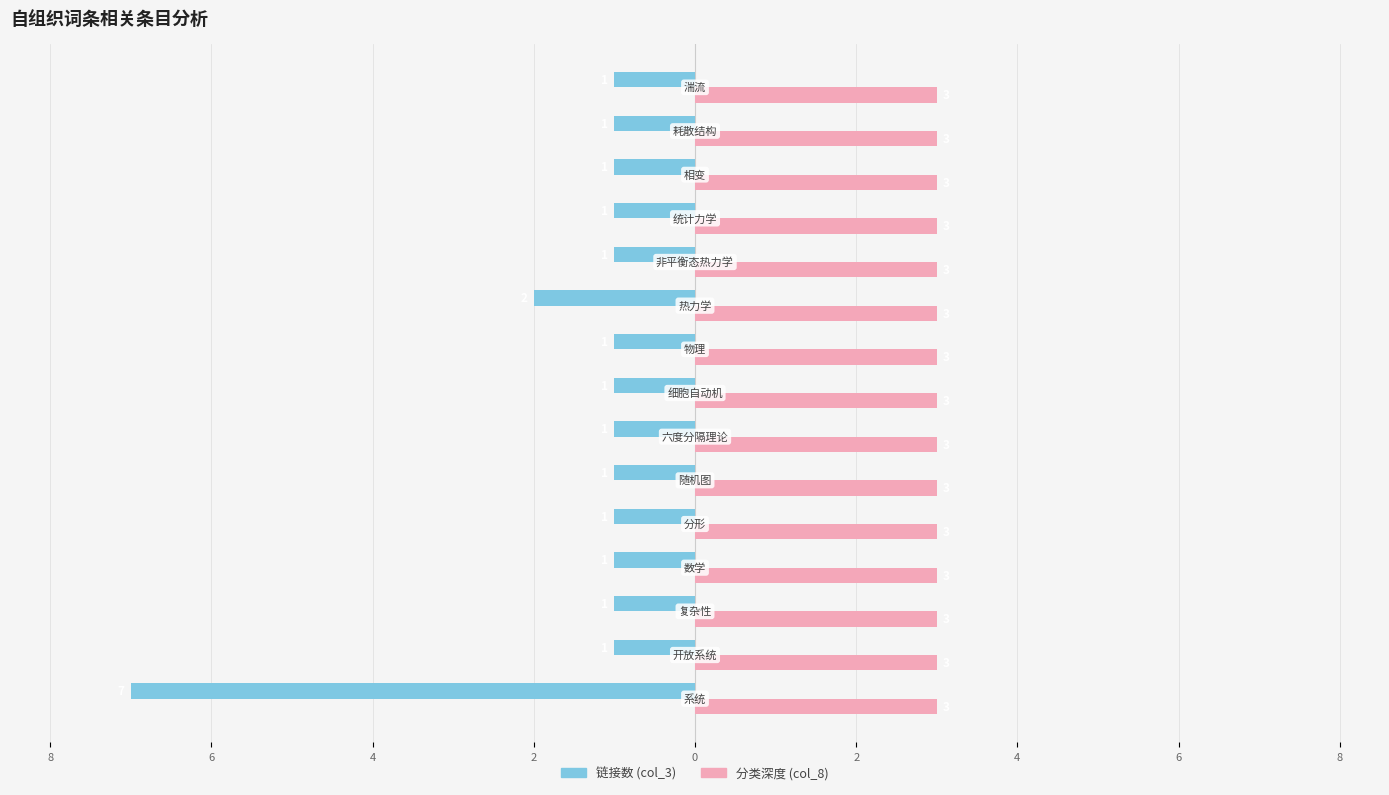

What are all the series names shown in the legend?

链接数 (col_3), 分类深度 (col_8)